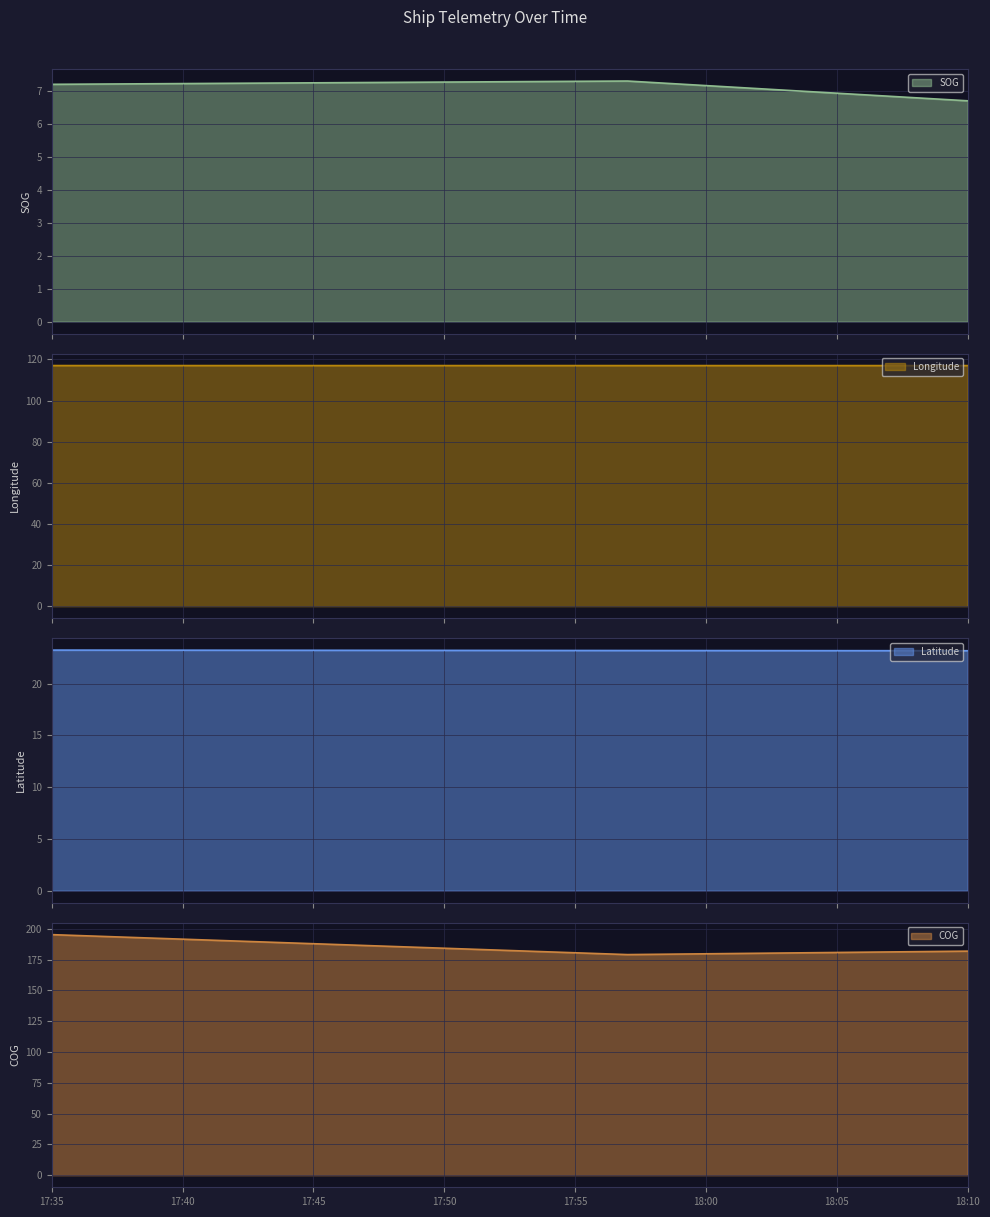

What is the highest value of the SOG series?

7.3